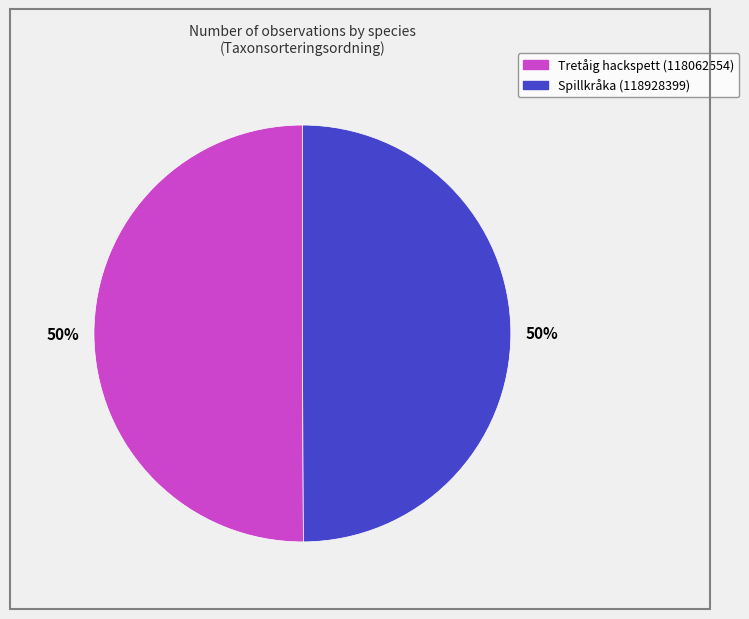

Count the number of slices in the pie.

2